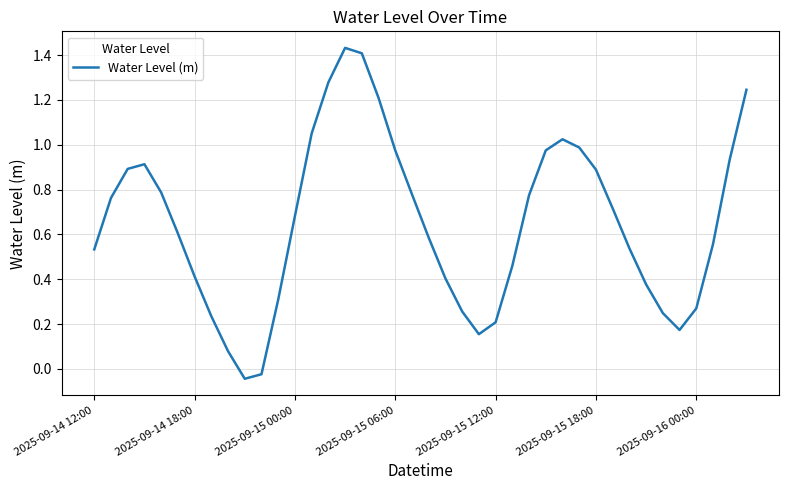

What is the difference between the maximum and minimum values?

1.5